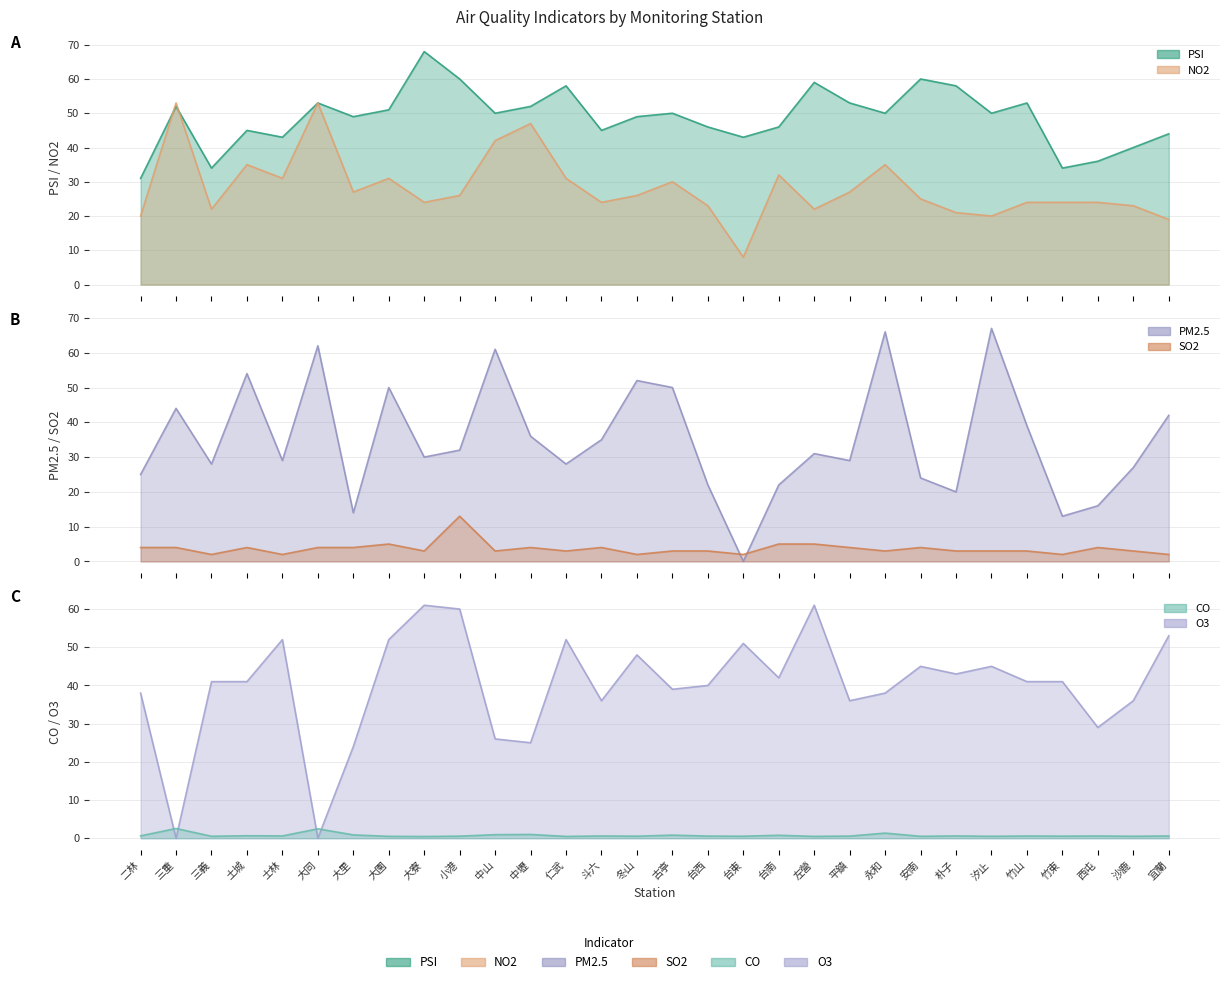

At how many categories does at least one series exceed 55?

10